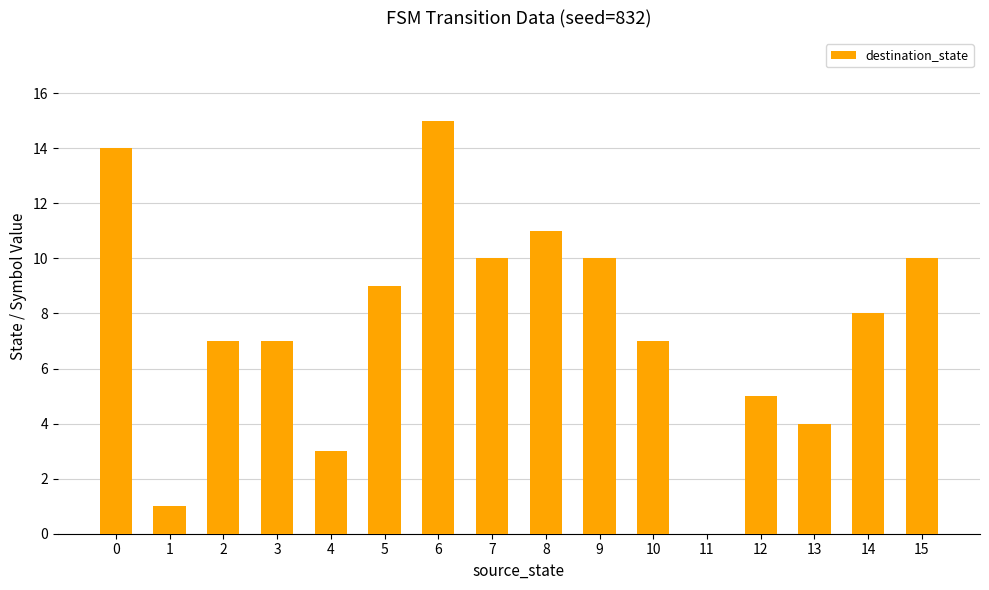

Reading left to right, what are all the values shown in this chart?

0=14	1=1	2=7	3=7	4=3	5=9	6=15	7=10	8=11	9=10	10=7	11=0	12=5	13=4	14=8	15=10